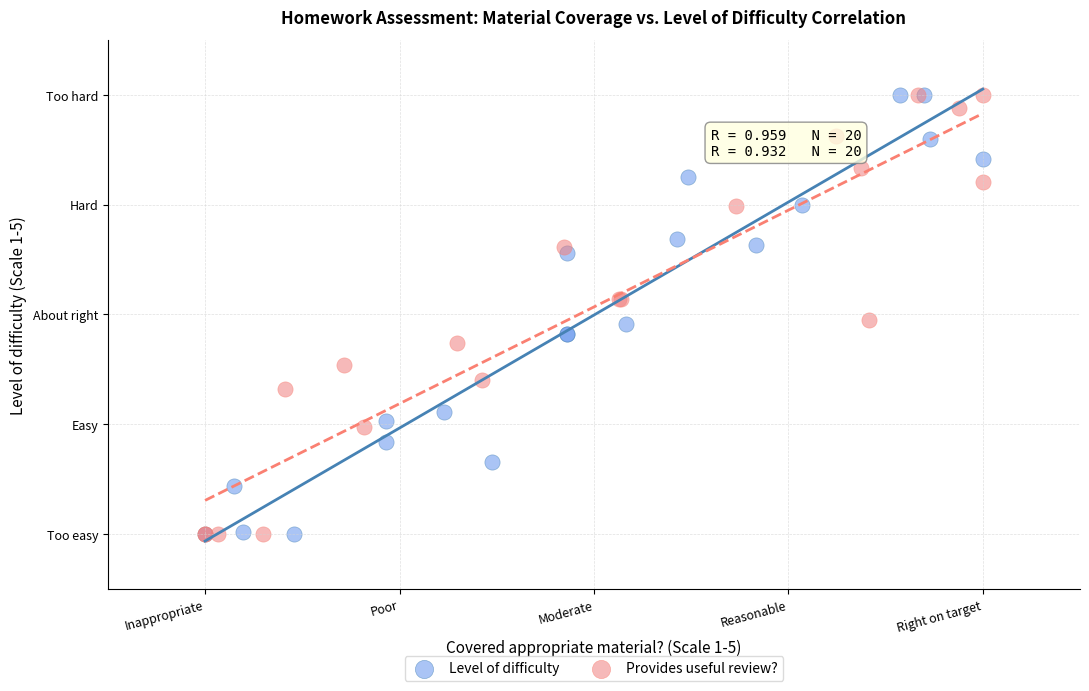

What are all the series names shown in the legend?

Level of difficulty, Provides useful review?